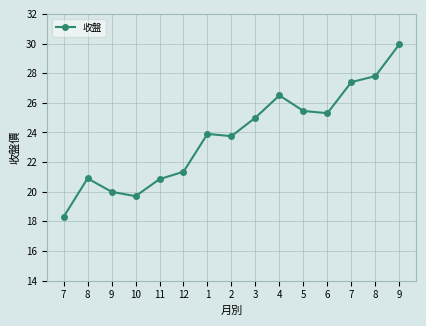

Reading left to right, what are all the values shown in this chart?

18.3	20.9	20.0	19.7	20.9	21.4	23.9	23.8	25.0	26.5	25.4	25.3	27.4	27.8	29.9